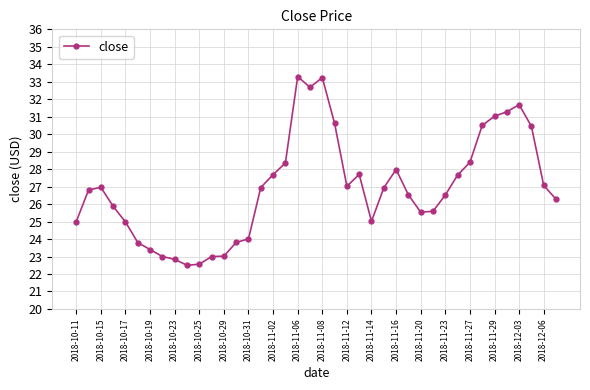

What is the difference between the maximum and minimum values?

10.8